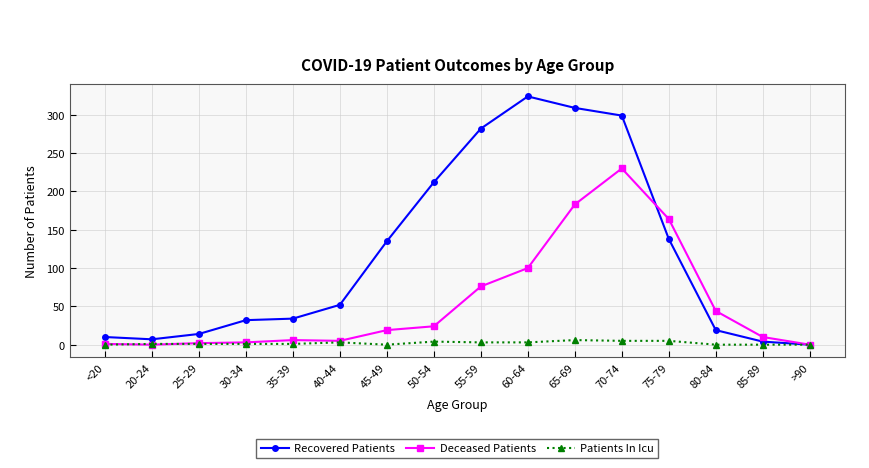

What is the maximum value for Deceased Patients?

230